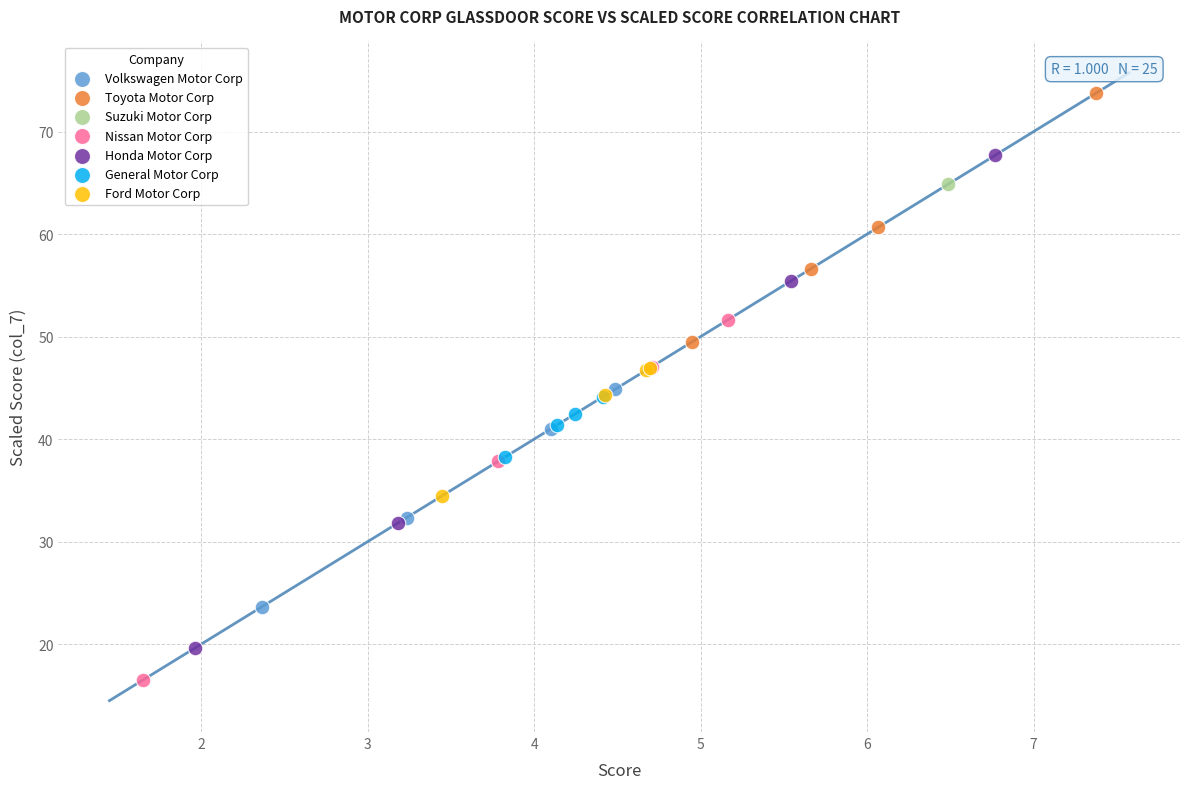

What are all the series names shown in the legend?

Volkswagen Motor Corp, Toyota Motor Corp, Suzuki Motor Corp, Nissan Motor Corp, Honda Motor Corp, General Motor Corp, Ford Motor Corp